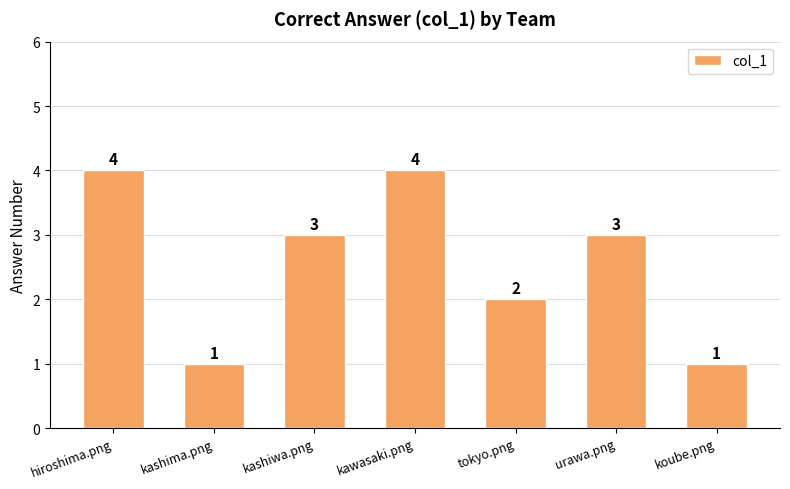

What position from the right is hiroshima.png?

7